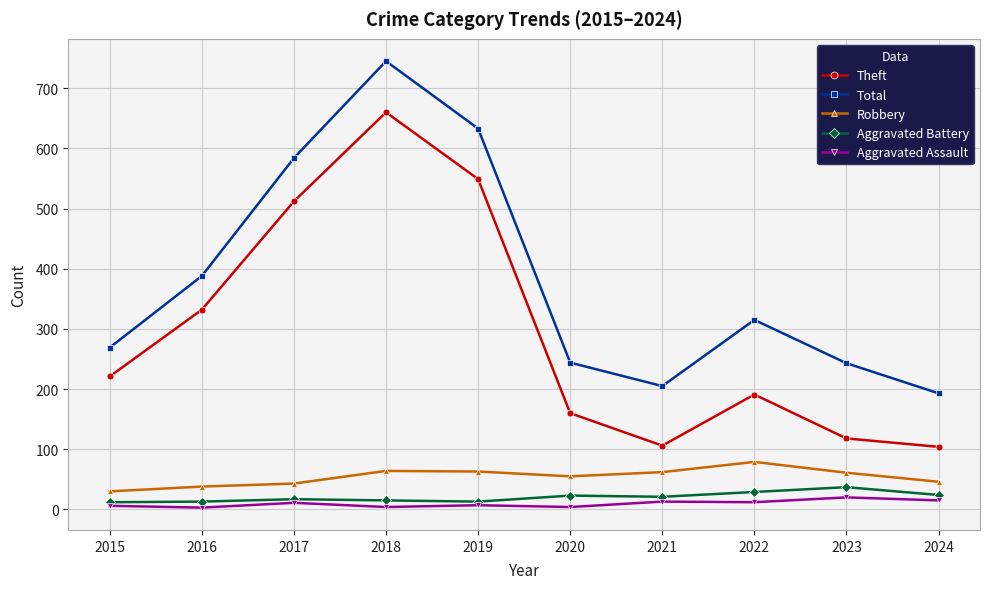

True or false: Total has a value of 129 at 2020.

False